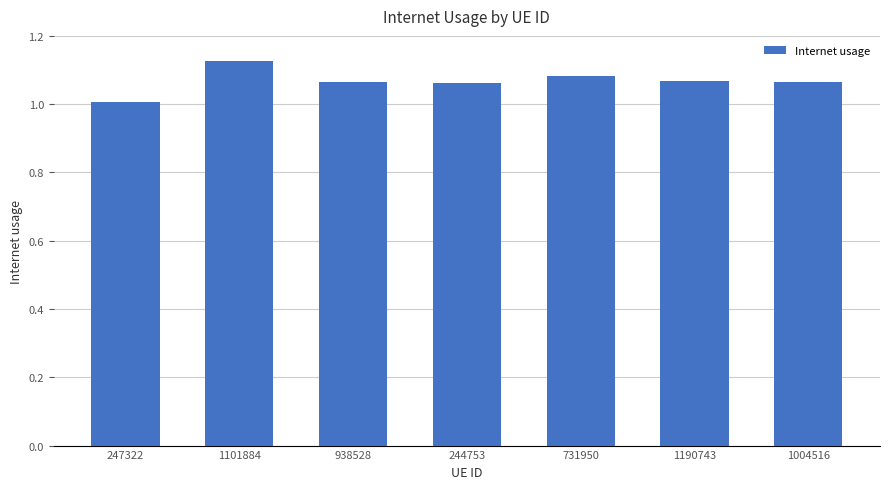

What is the sum of all values?

7.5